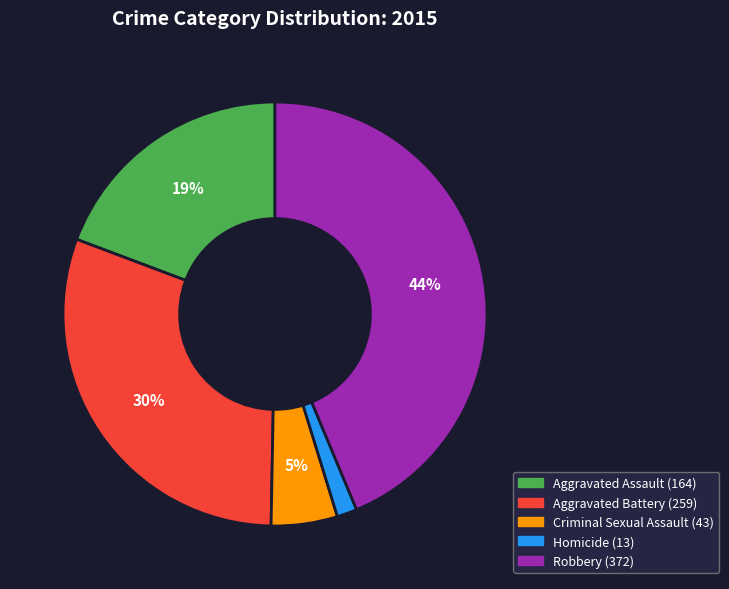

Rank the categories by value from lowest to highest.

Homicide, Criminal Sexual Assault, Aggravated Assault, Aggravated Battery, Robbery